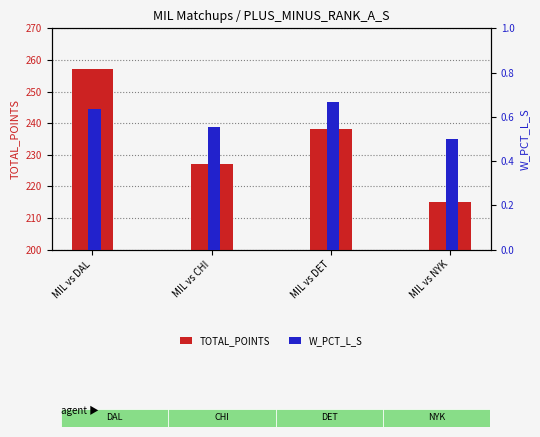

Count the TOTAL_POINTS values in the range 227 to 257.

3